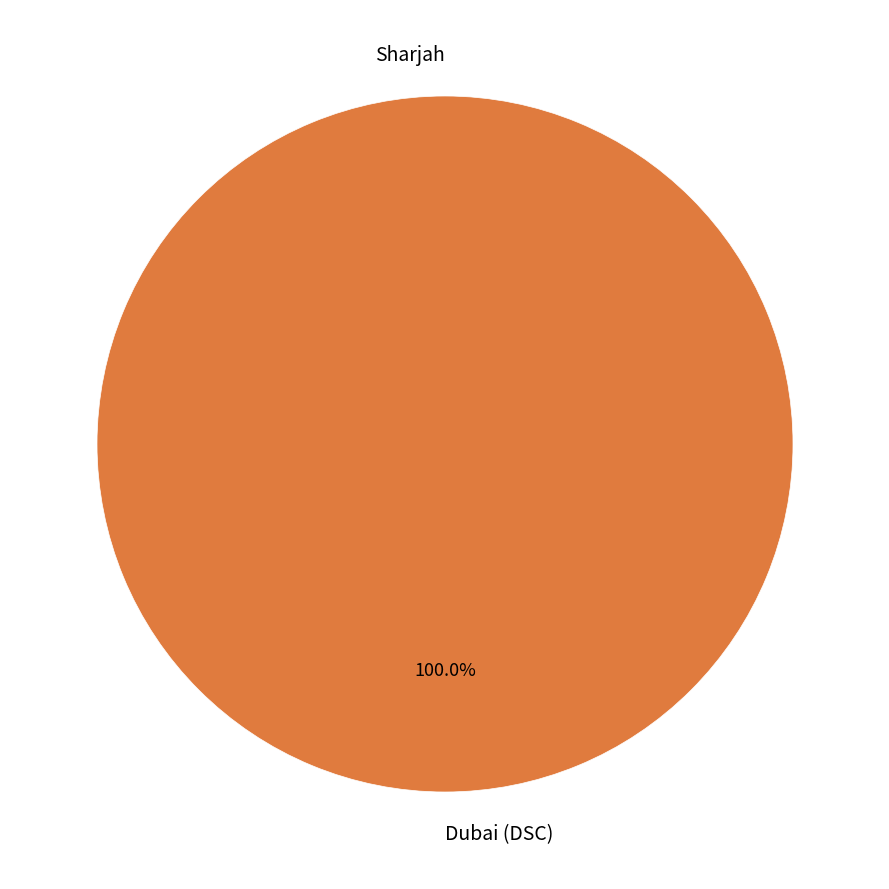

How many slices are in this pie chart?

2